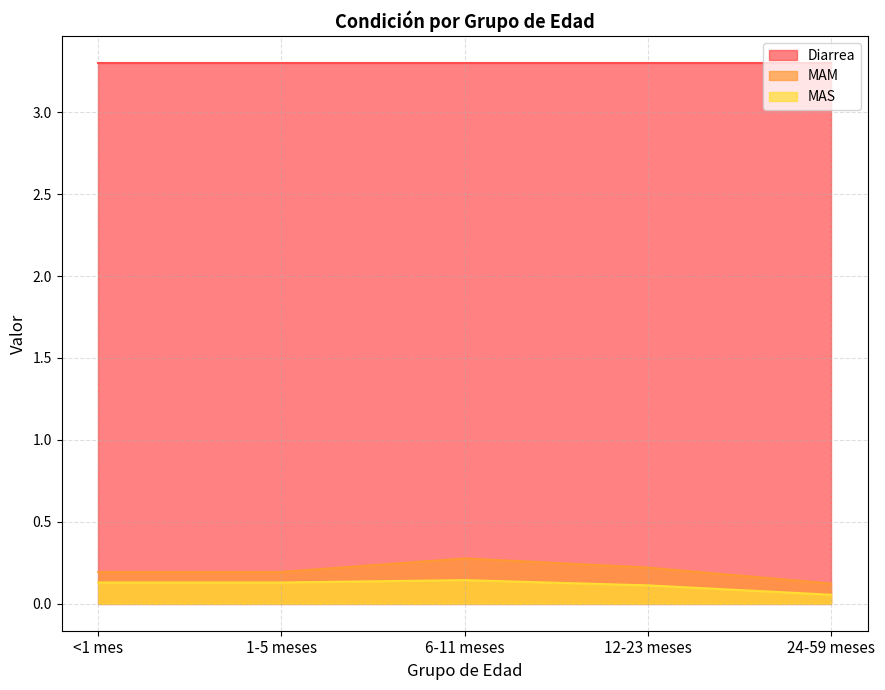

Is the value of MAM at <1 mes greater than the value of Diarrea at 1-5 meses?

No